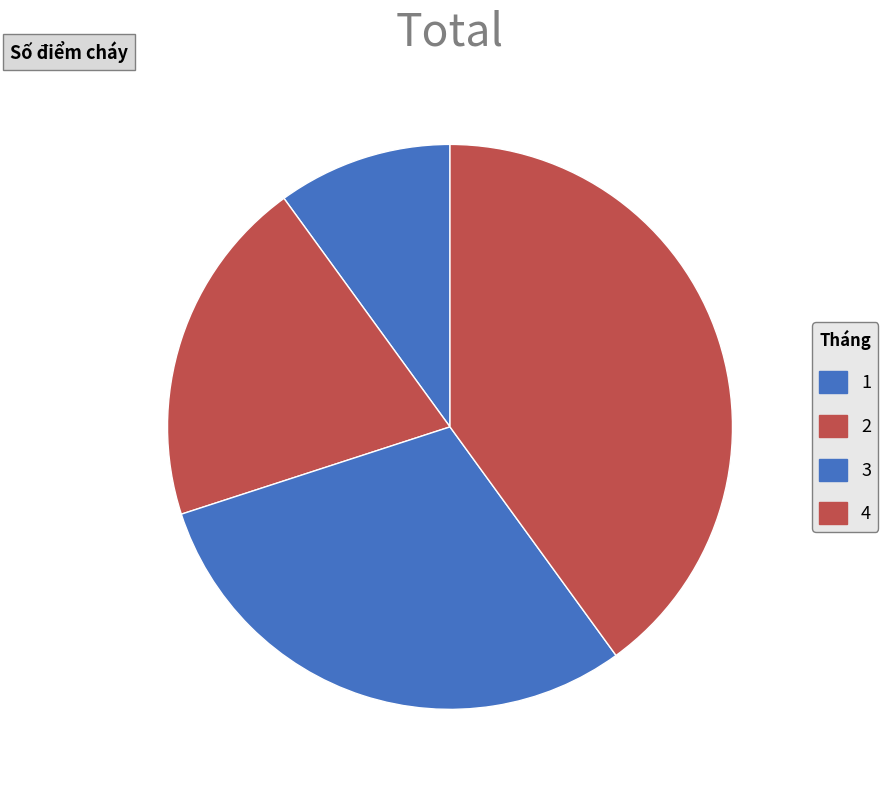

Rank the categories by value from highest to lowest.

4, 3, 2, 1